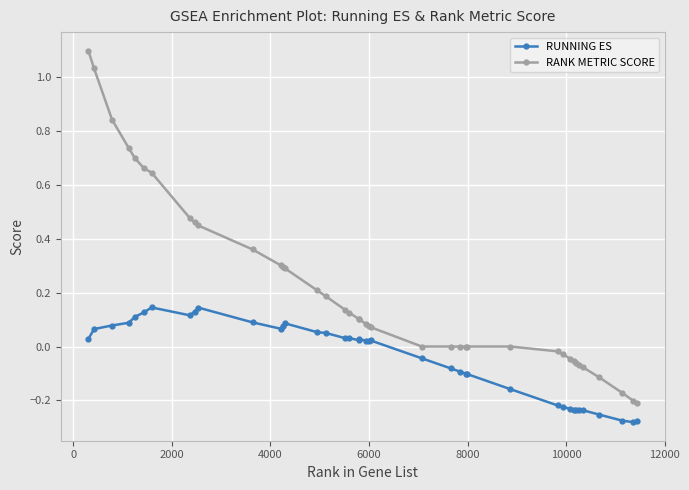

Which series has the largest range (max minus min)?

RANK METRIC SCORE